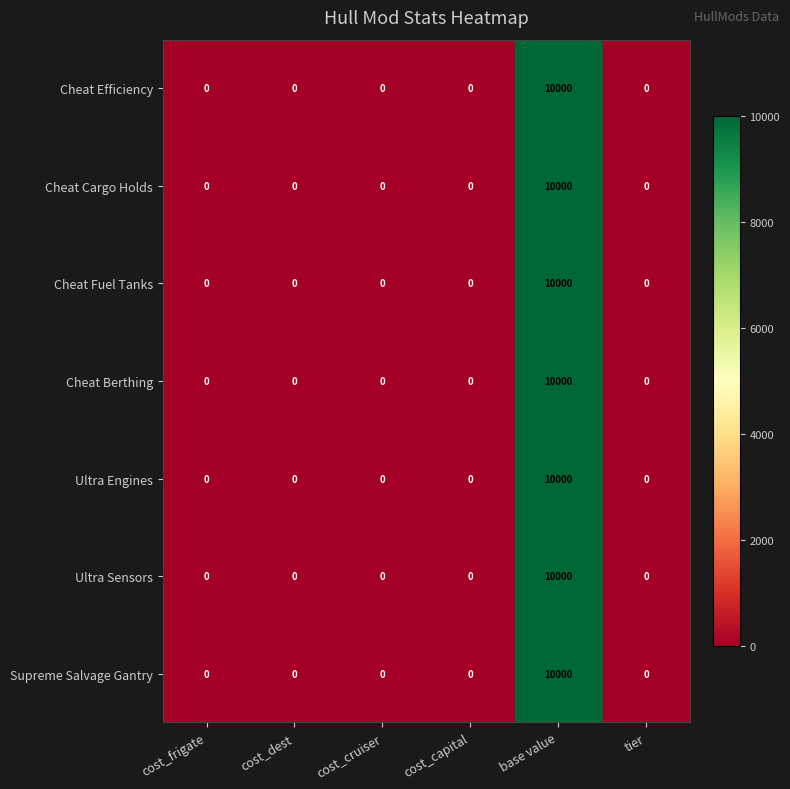

What is the average value of the Cheat Berthing series?

1667